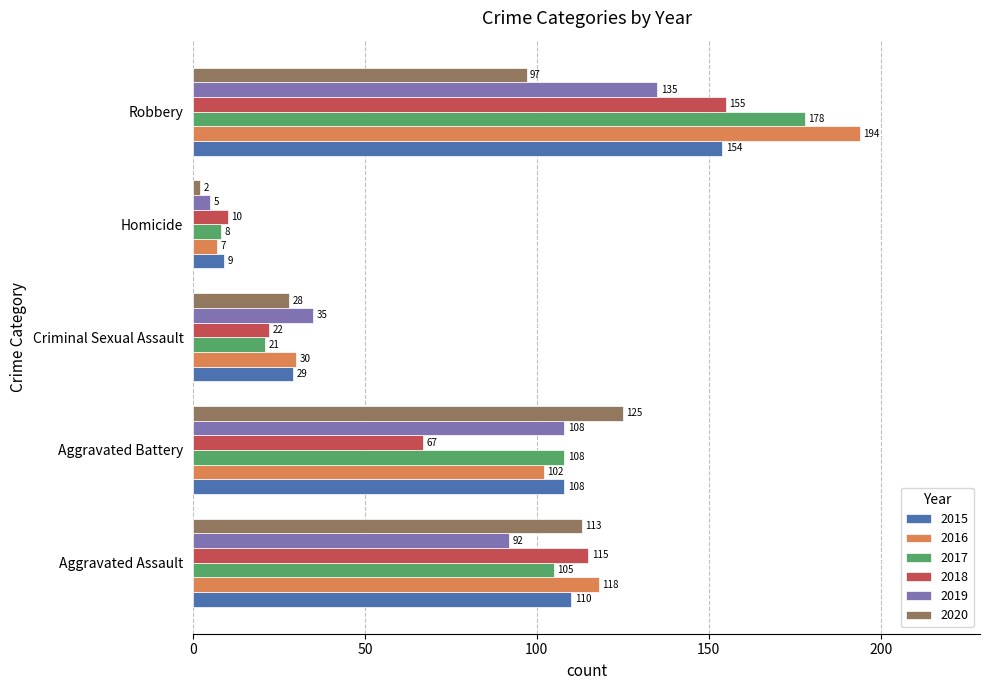

How many series are shown in this chart?

6